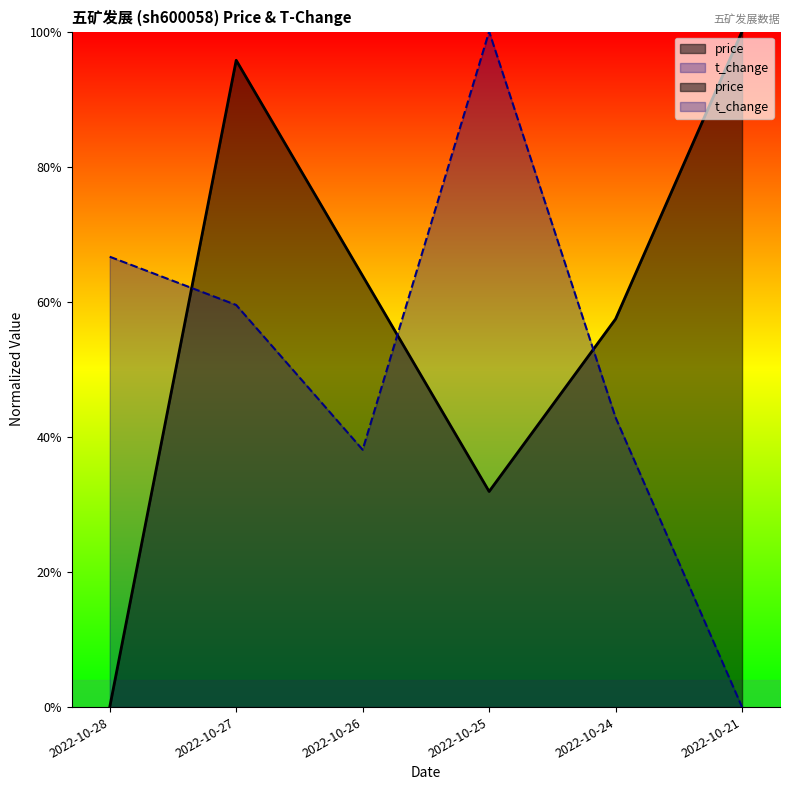

After their last crossing, which series has the higher values: t_change or price?

price